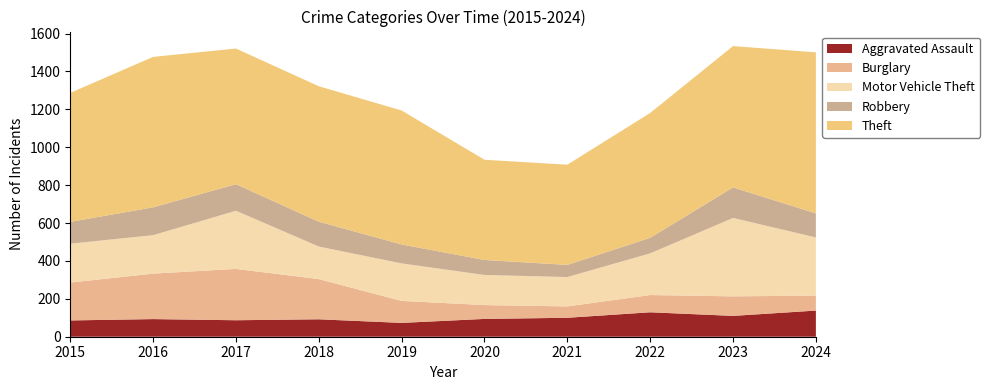

Reading left to right, transcribe all the data shown in this chart.

Aggravated Assault: 2015=86	2016=93	2017=87	2018=92	2019=73	2020=94	2021=100	2022=129	2023=110	2024=138
Burglary: 2015=200	2016=240	2017=271	2018=212	2019=116	2020=73	2021=60	2022=91	2023=103	2024=79
Motor Vehicle Theft: 2015=205	2016=203	2017=307	2018=172	2019=198	2020=159	2021=155	2022=220	2023=414	2024=307
Robbery: 2015=115	2016=147	2017=140	2018=131	2019=100	2020=79	2021=64	2022=82	2023=161	2024=127
Theft: 2015=681	2016=794	2017=716	2018=715	2019=707	2020=529	2021=529	2022=659	2023=746	2024=850